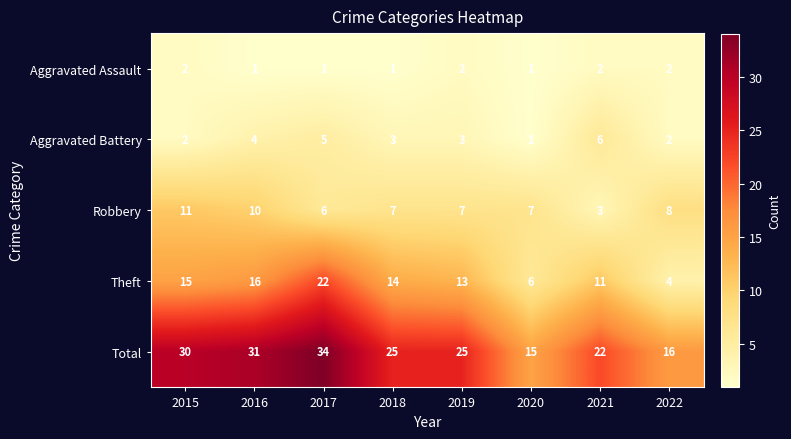

What is the lowest value of the Total series?

15